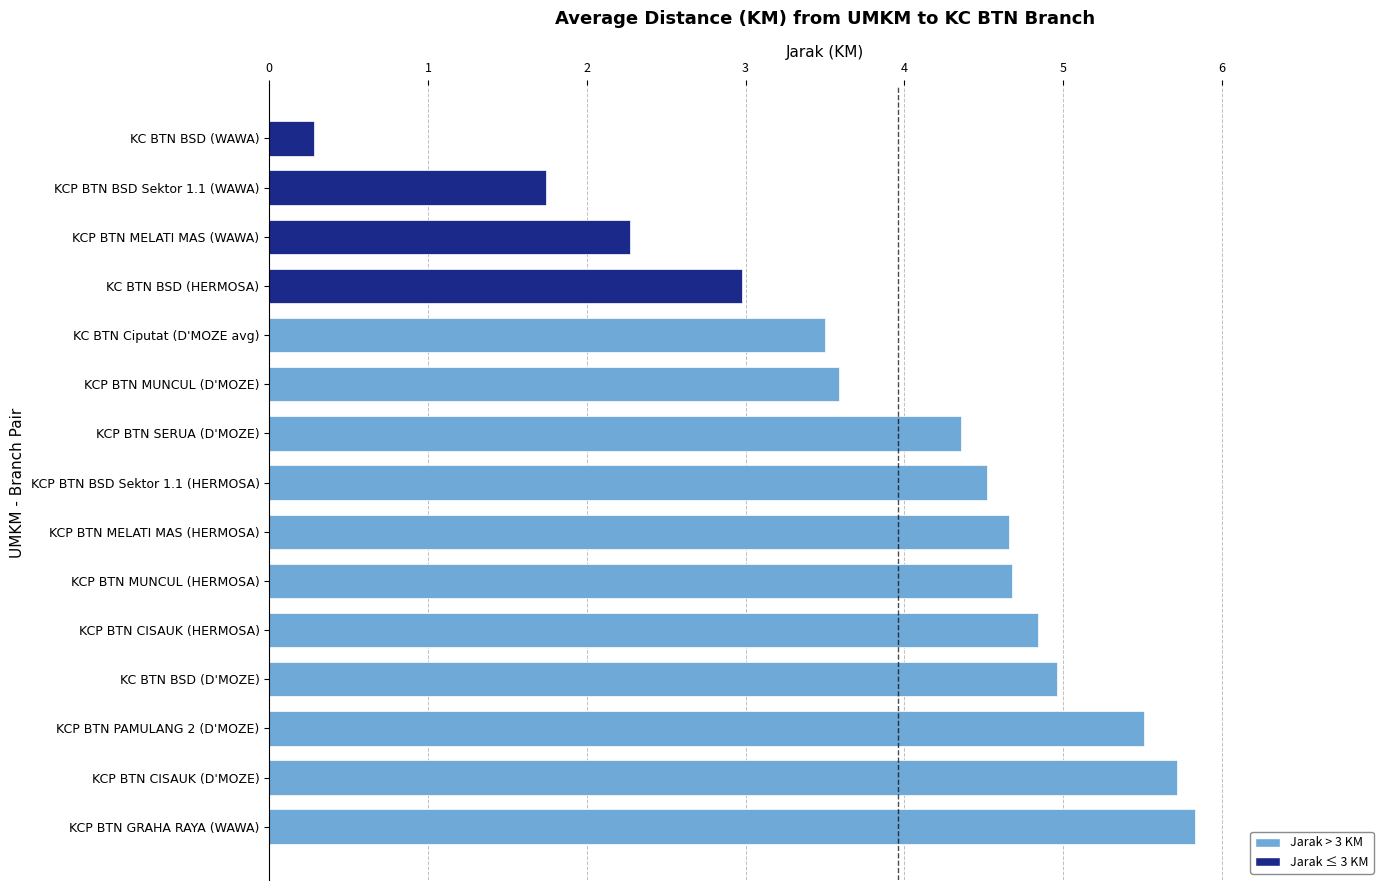

The chart shows a value of 4.4 at KCP BTN SERUA (D'MOZE). True or false?

True